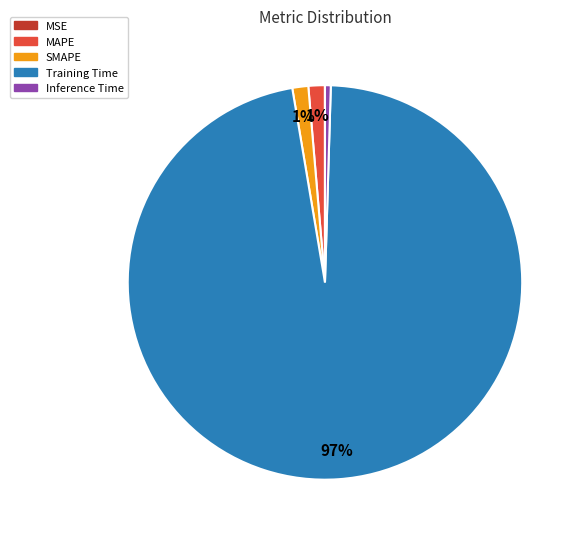

Which category has the biggest portion of the pie?

Training Time